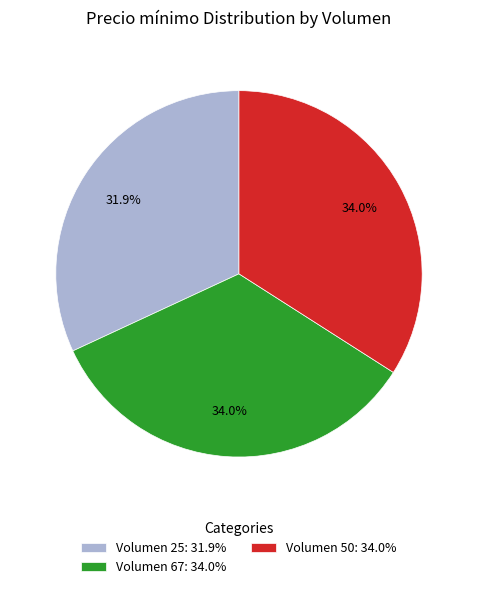

To the nearest percent, what is the average slice percentage?

33%